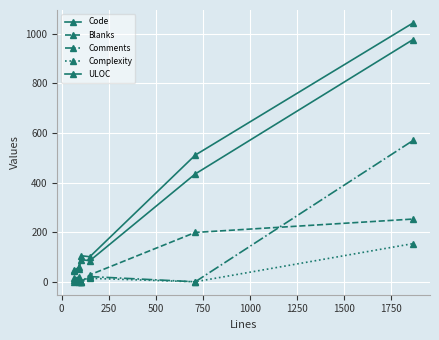

What is the value of the Blanks point at the 5th from the left?

199